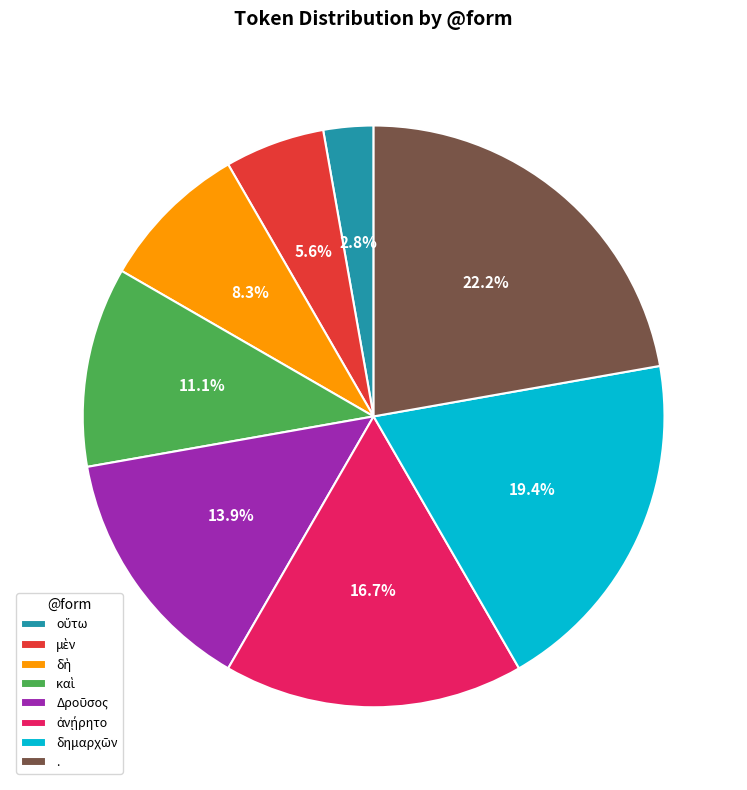

Does any single category account for the majority?

No